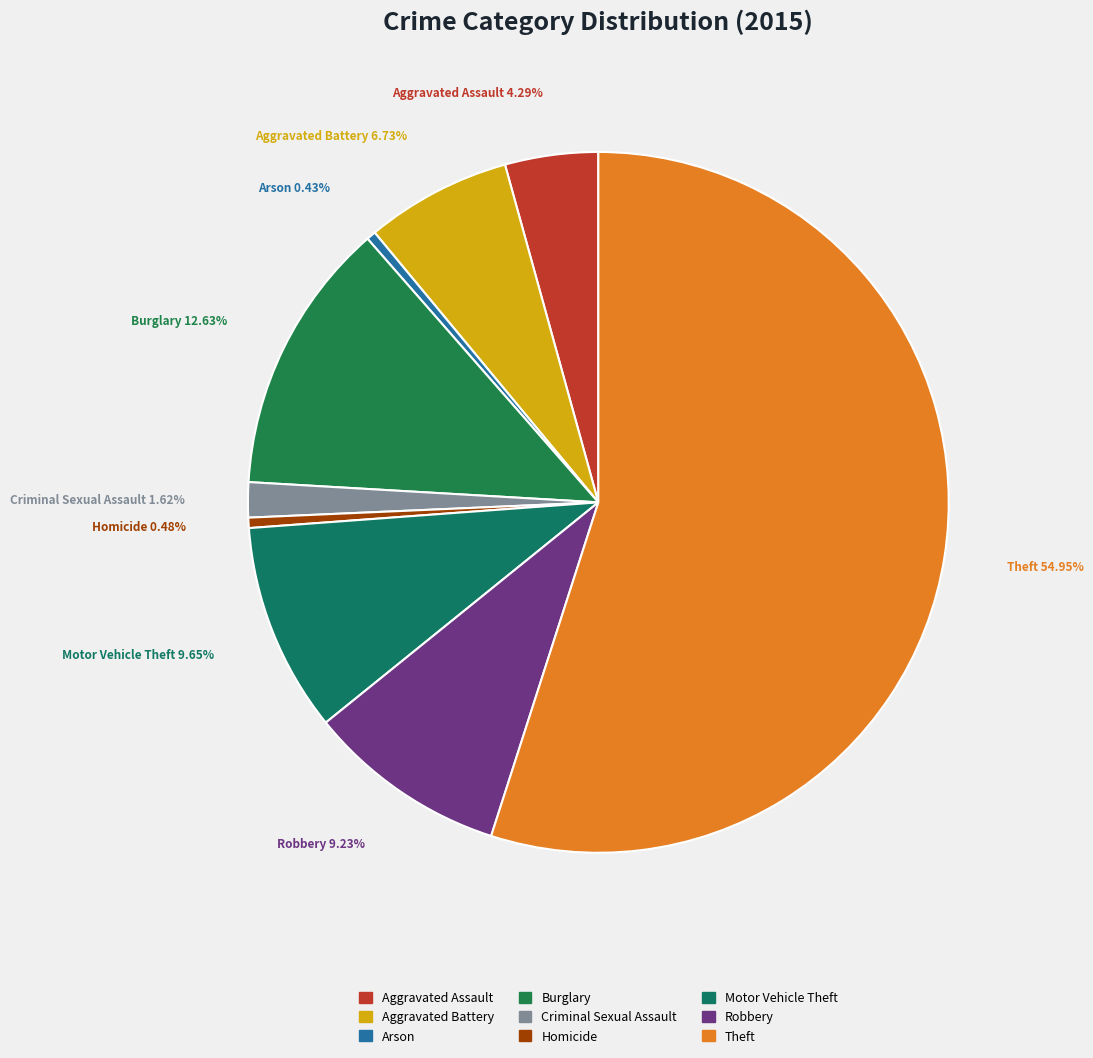

How many segments does this pie chart have?

9